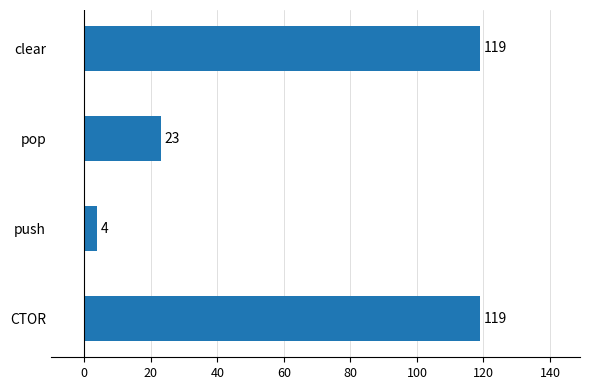

What is the change in value from CTOR to push?

-115